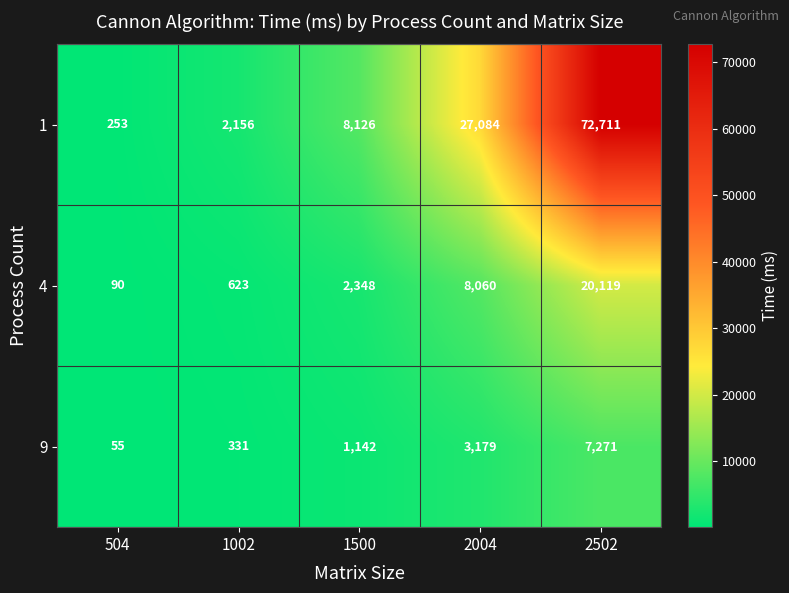

What is the difference between the highest and lowest values at 1500?

6984